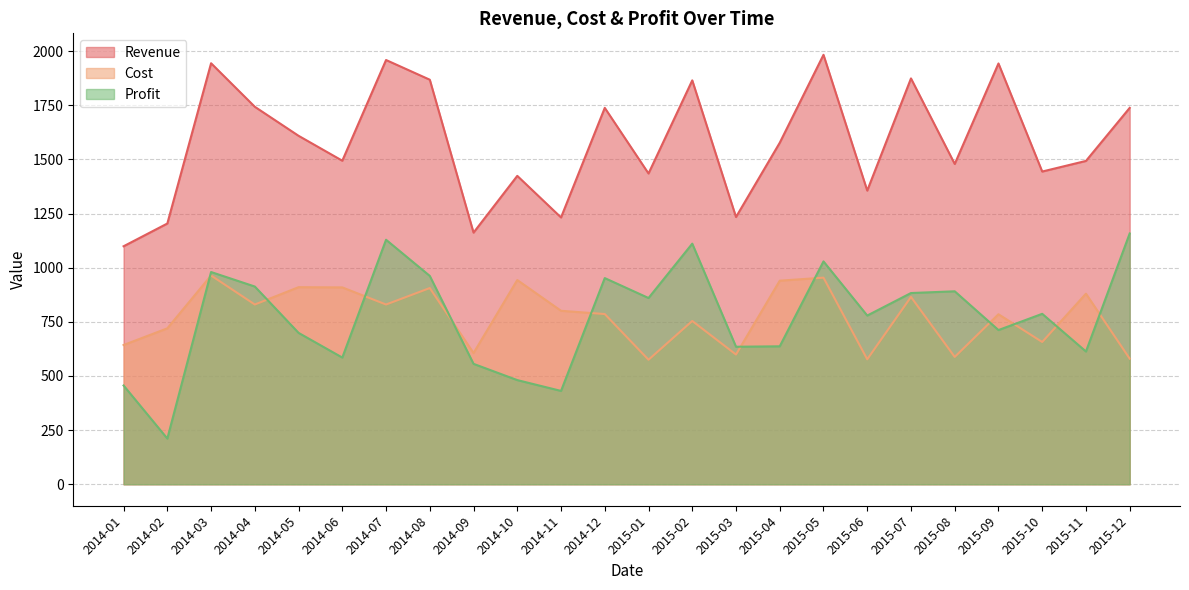

After their last crossing, which series has the higher values: Profit or Cost?

Profit